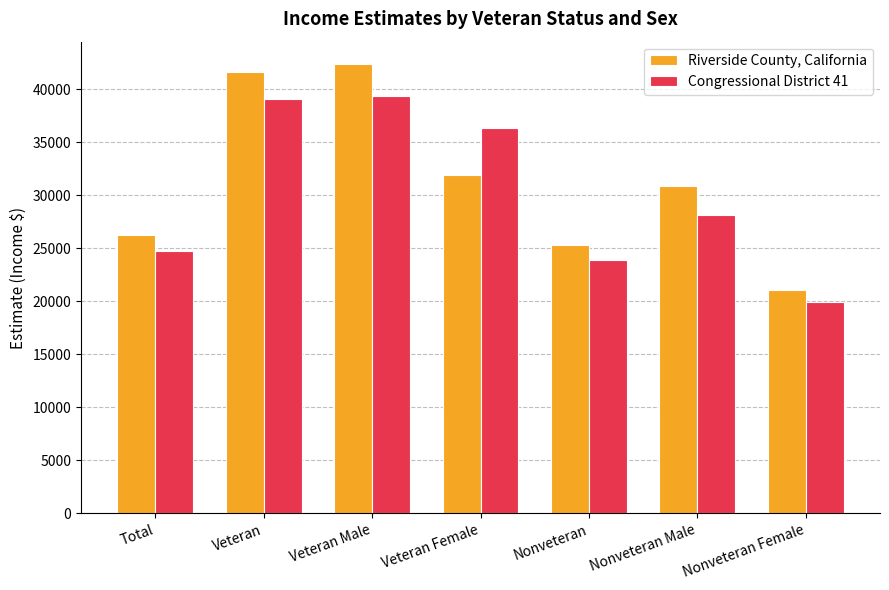

What is the label of the 2nd bar from the left?

Veteran